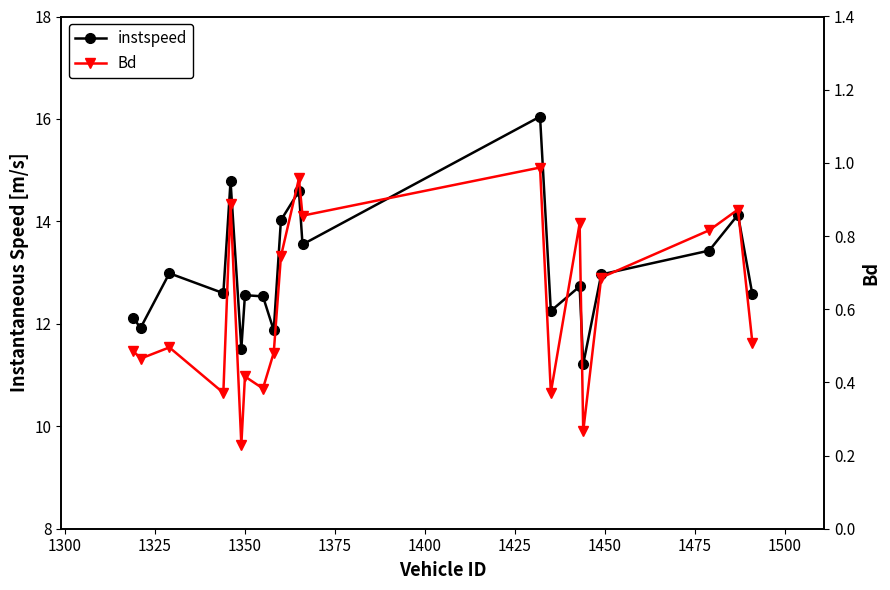

True or false: Bd has a value of 0.1 at 1450.

False